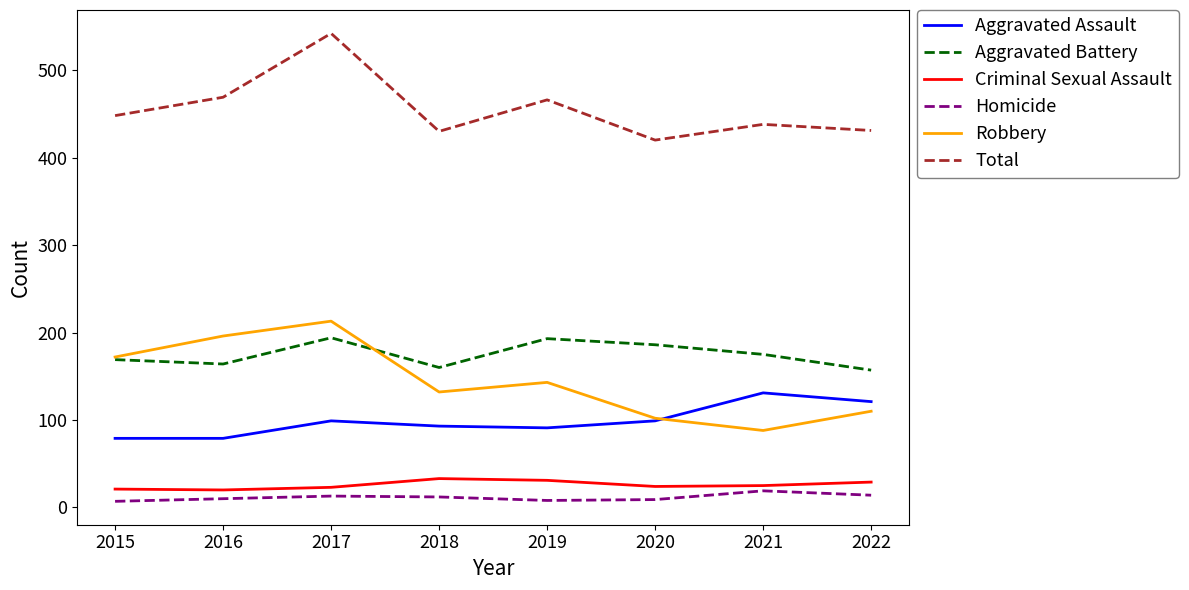

What is the minimum value shown in the chart?

7